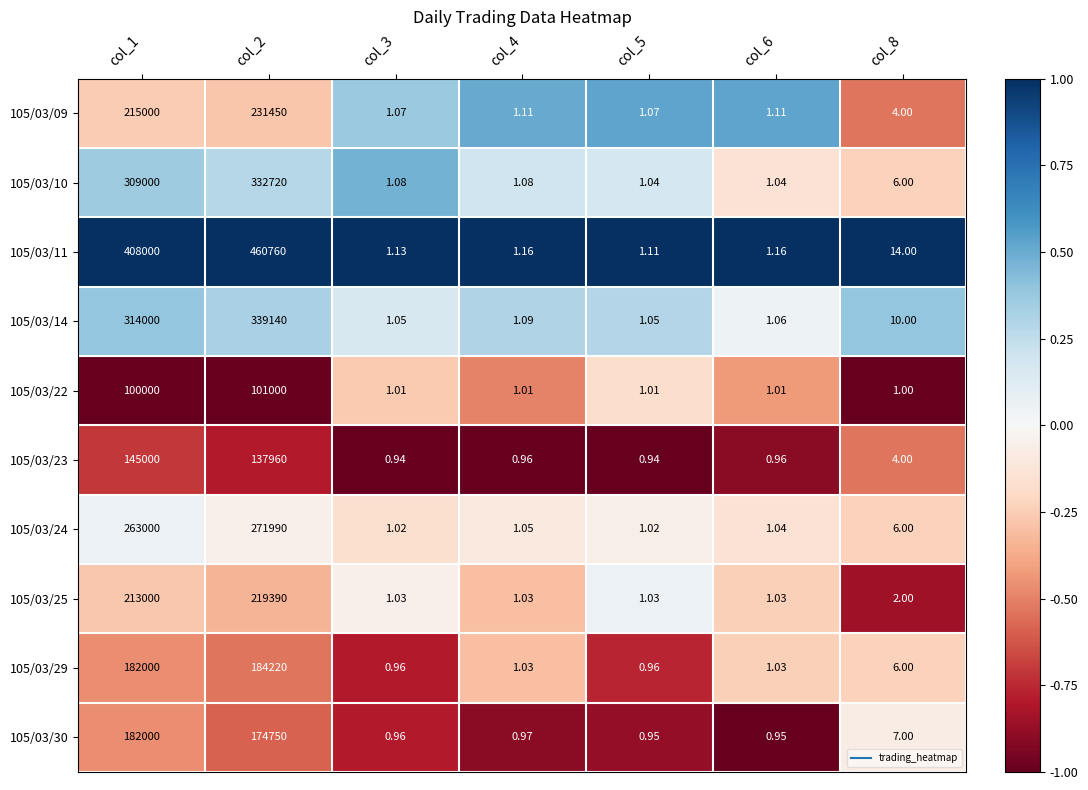

Is the value of 105/03/09 at col_5 greater than the value of 105/03/11 at col_2?

No